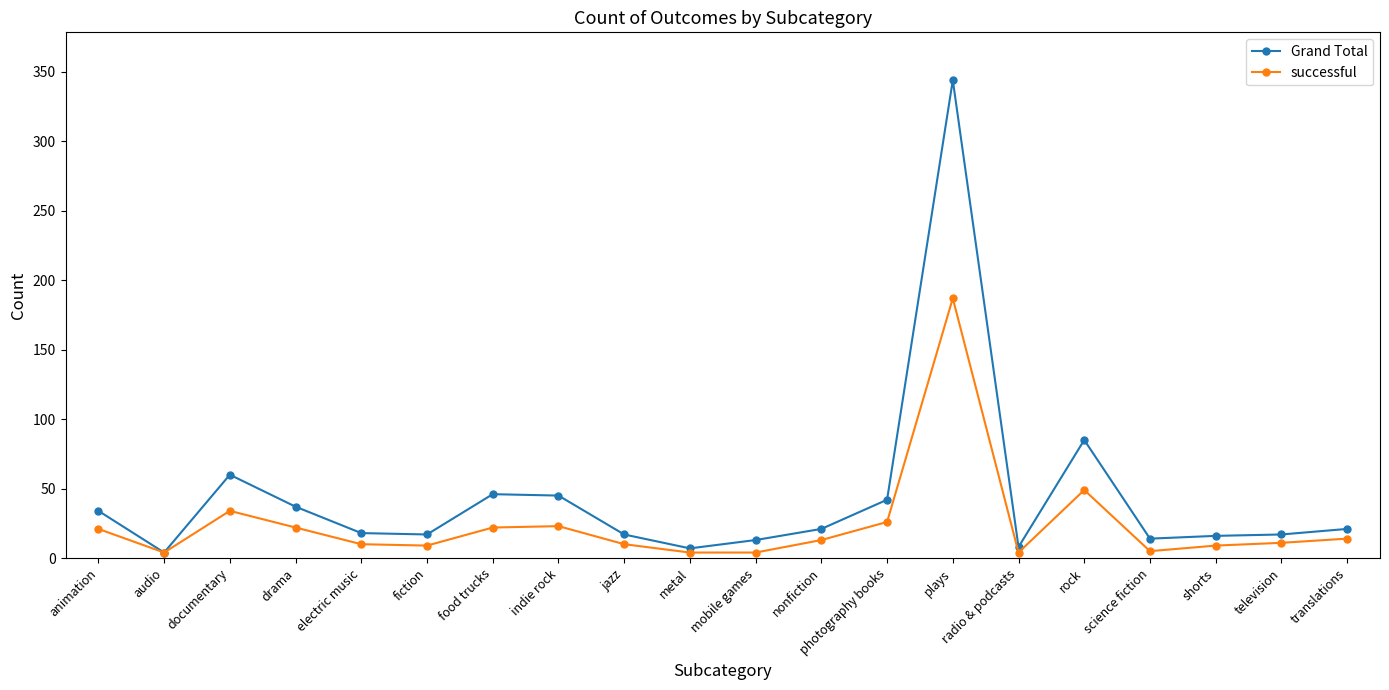

At which category does successful reach its first local peak?

documentary